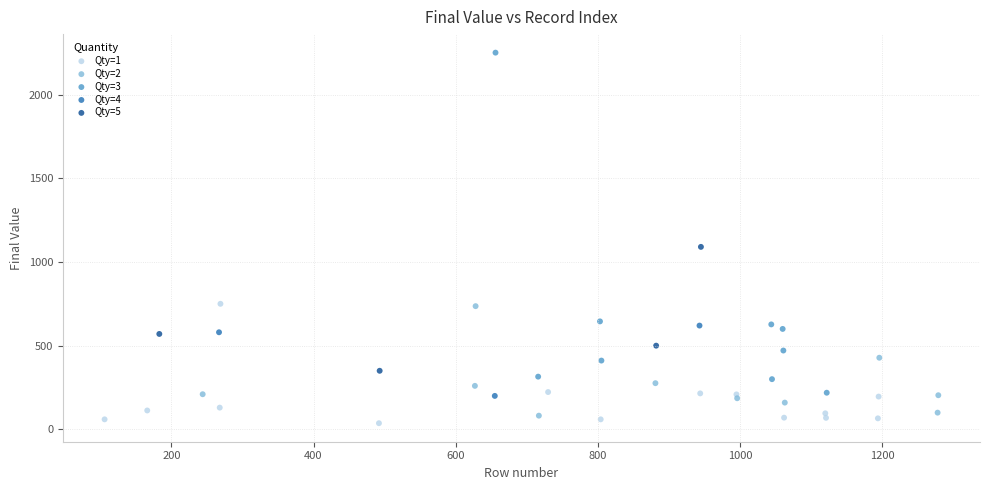

Which series has the largest Y range (max minus min)?

Qty=3